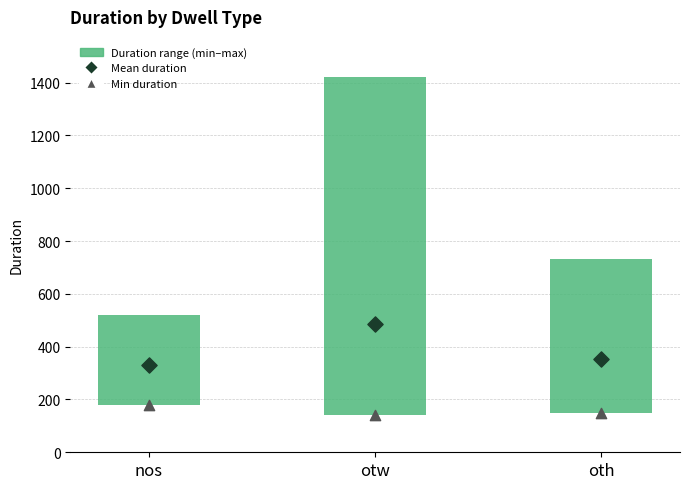

Which series has the largest total across all categories?

Mean duration